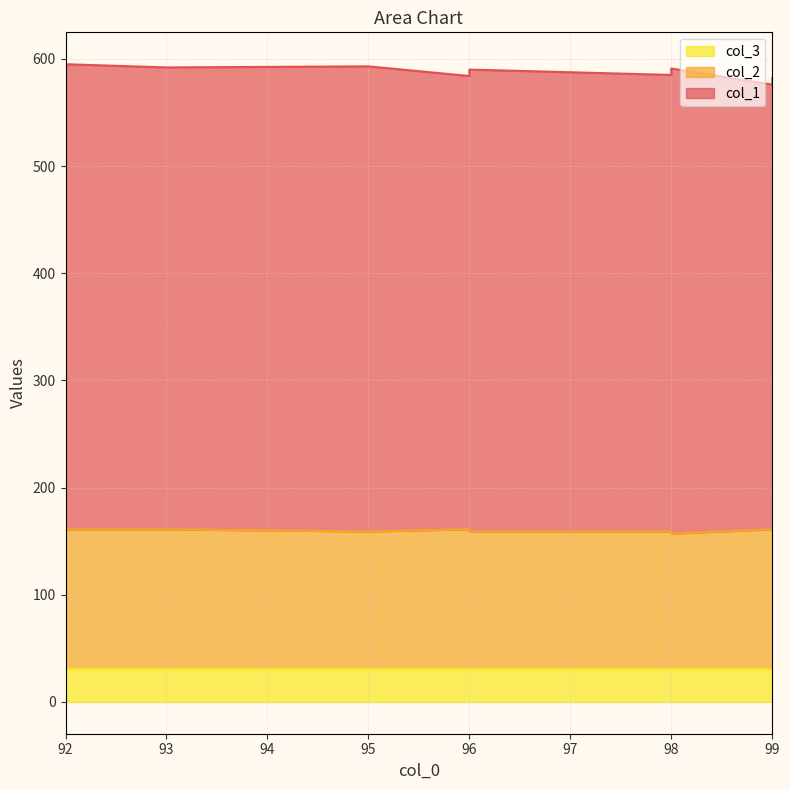

What is the difference between the highest and lowest values at 96?

392